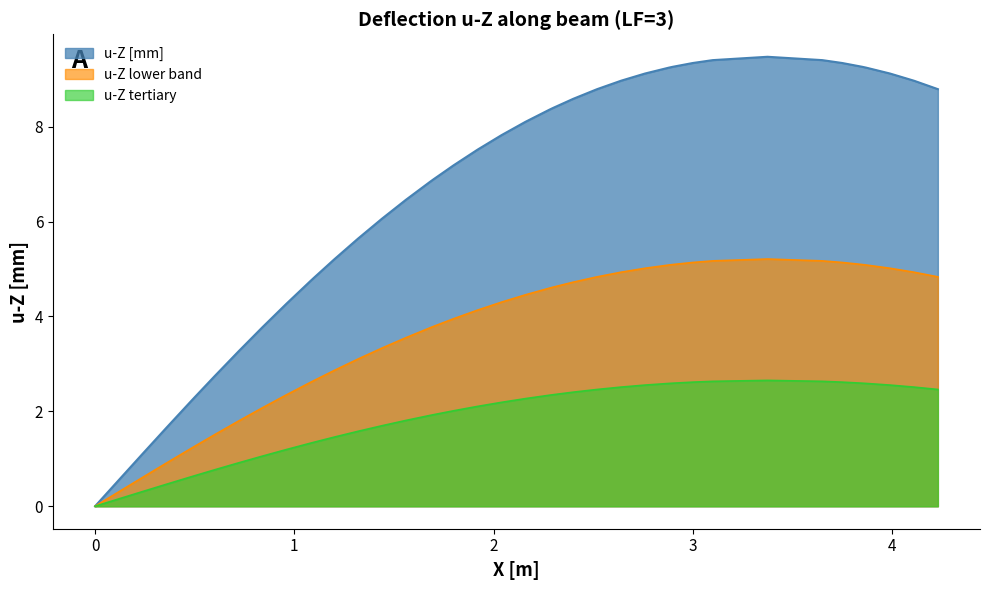

List the series in order of their overall mean, highest first.

u-Z [mm], u-Z lower band, u-Z tertiary